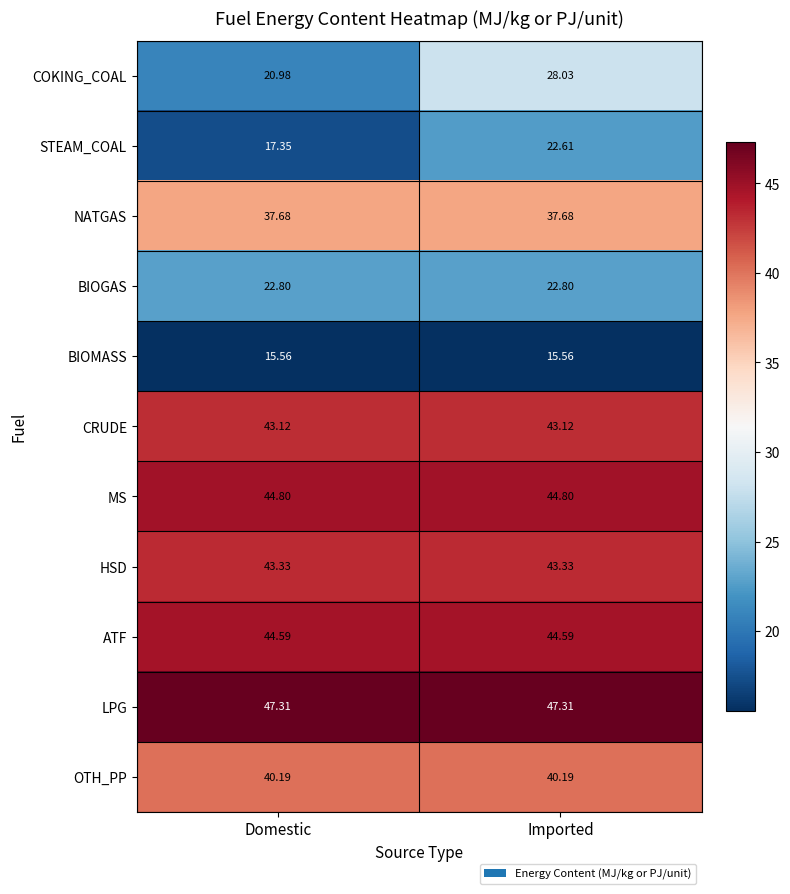

Which series has the widest spread of values?

COKING_COAL